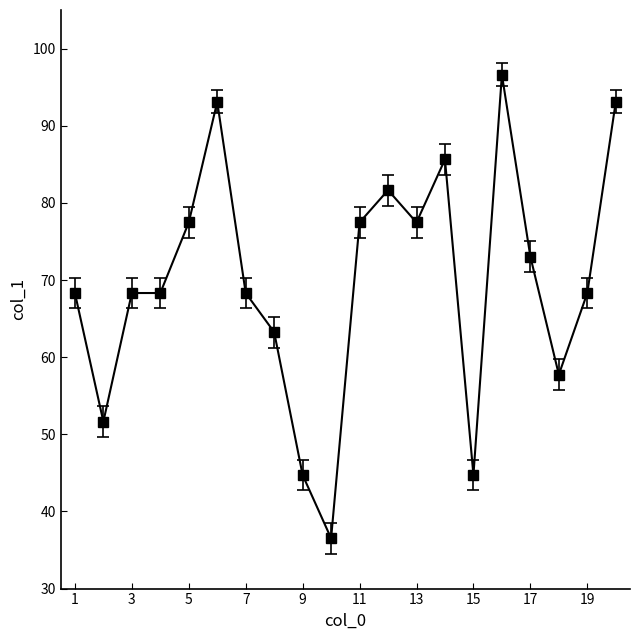

True or false: the data has more than 2 interior local peaks.

True